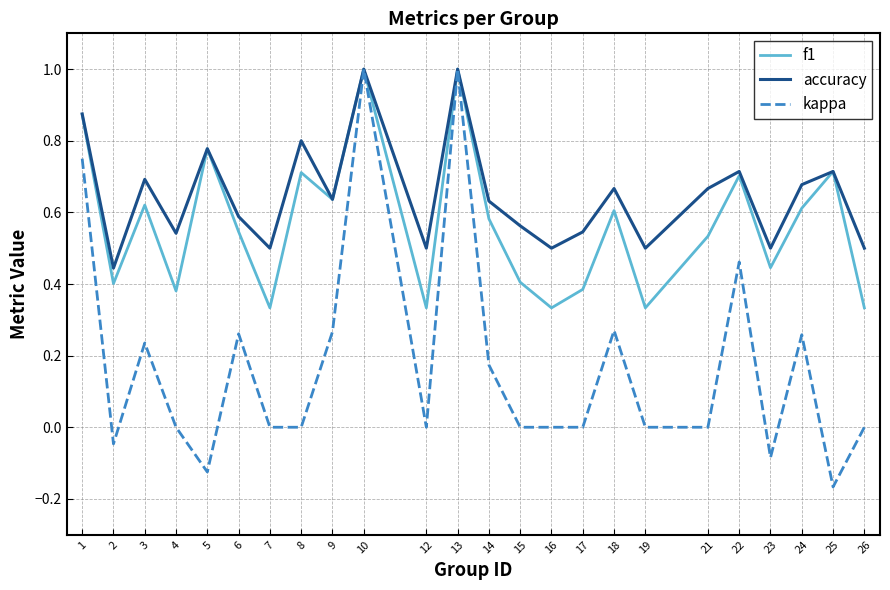

How many accuracy values are between 0 and 1?

24